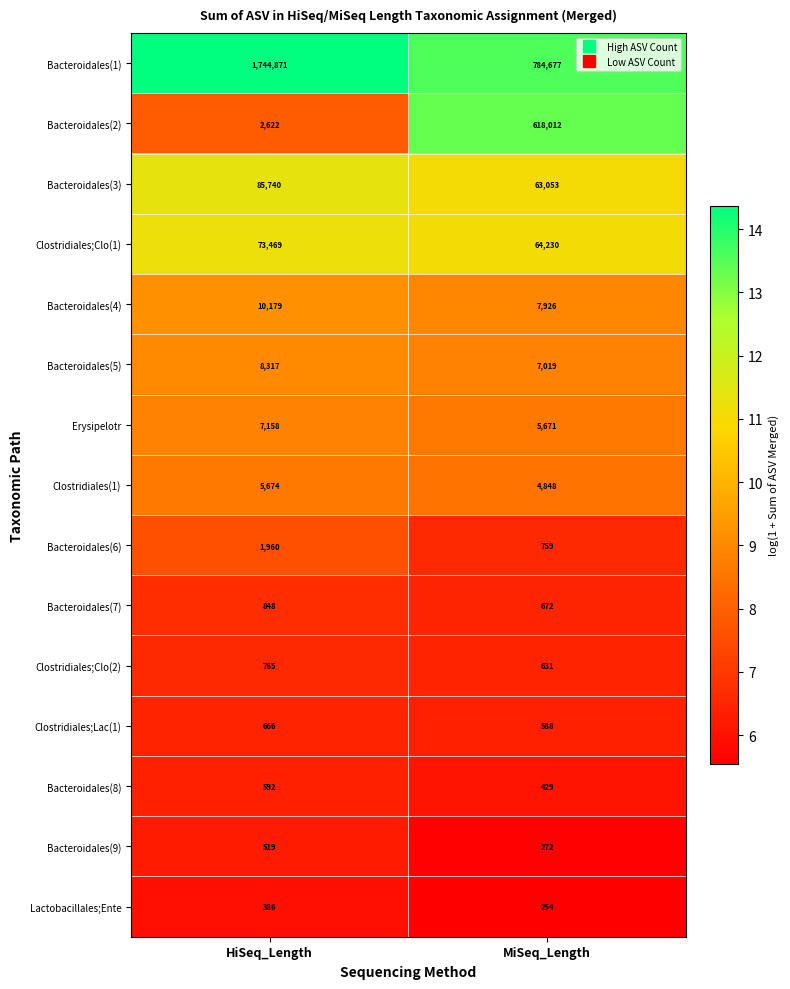

What is the minimum value shown in the chart?

254